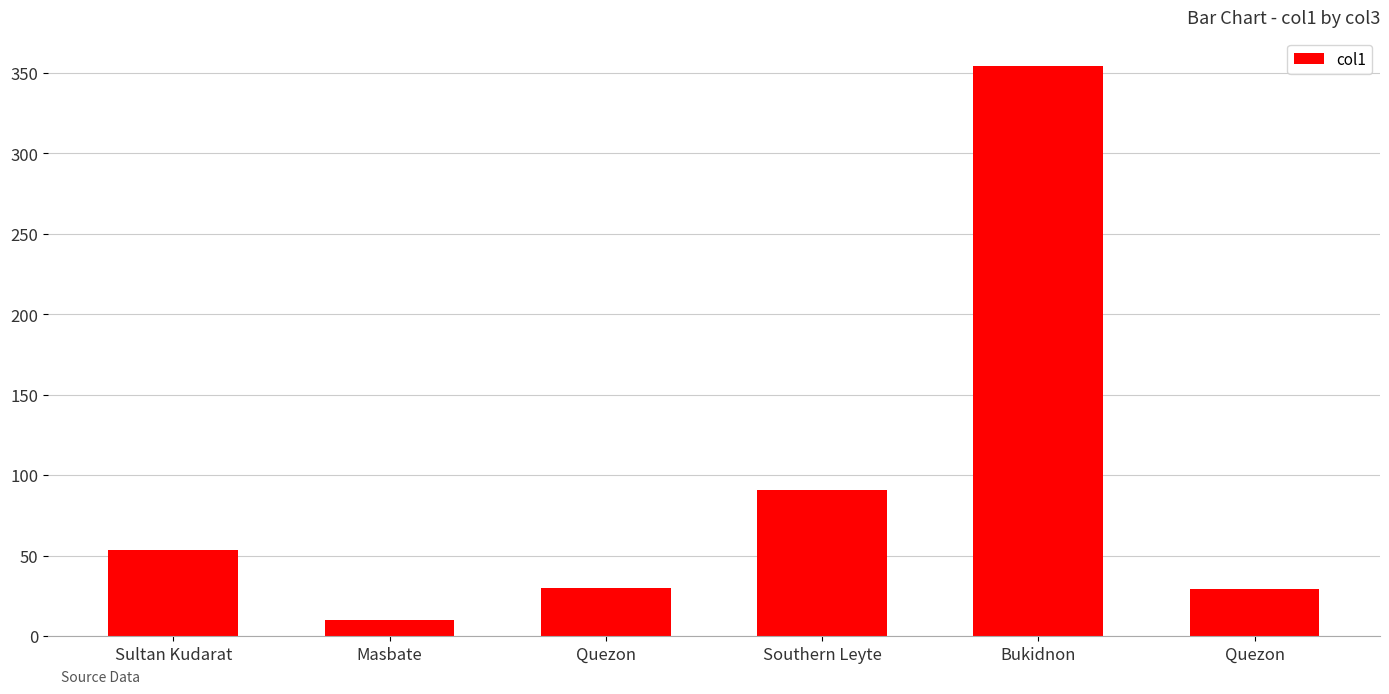

Are the bars grouped side by side (vs. stacked)?

No